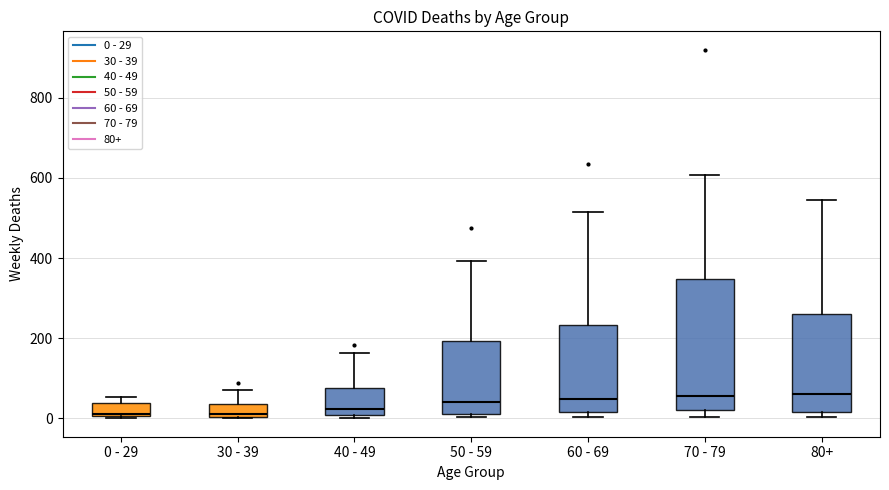

Reading left to right, read every box against the y-axis: the position of its median line, the range the box covers, and the ends of its whiskers. The values are not printed on the chart, so give them approximately, as read against the axis.

0 - 29: median 20, box 0 to 40, whiskers 0 to 60
30 - 39: median 20, box 0 to 40, whiskers 0 to 80
40 - 49: median 20, box 0 to 80, whiskers 0 (just below the box's lower edge) to 160
50 - 59: median 40, box 20 to 200, whiskers 0 to 400
60 - 69: median 40, box 20 to 240, whiskers 0 to 520
70 - 79: median 60, box 20 to 340, whiskers 0 to 600
80+: median 60, box 20 to 260, whiskers 0 to 540